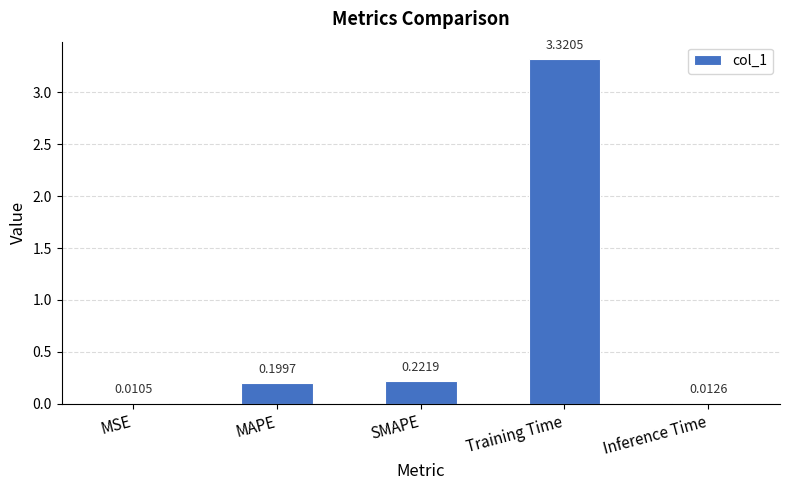

How many distinct data groups are displayed?

1